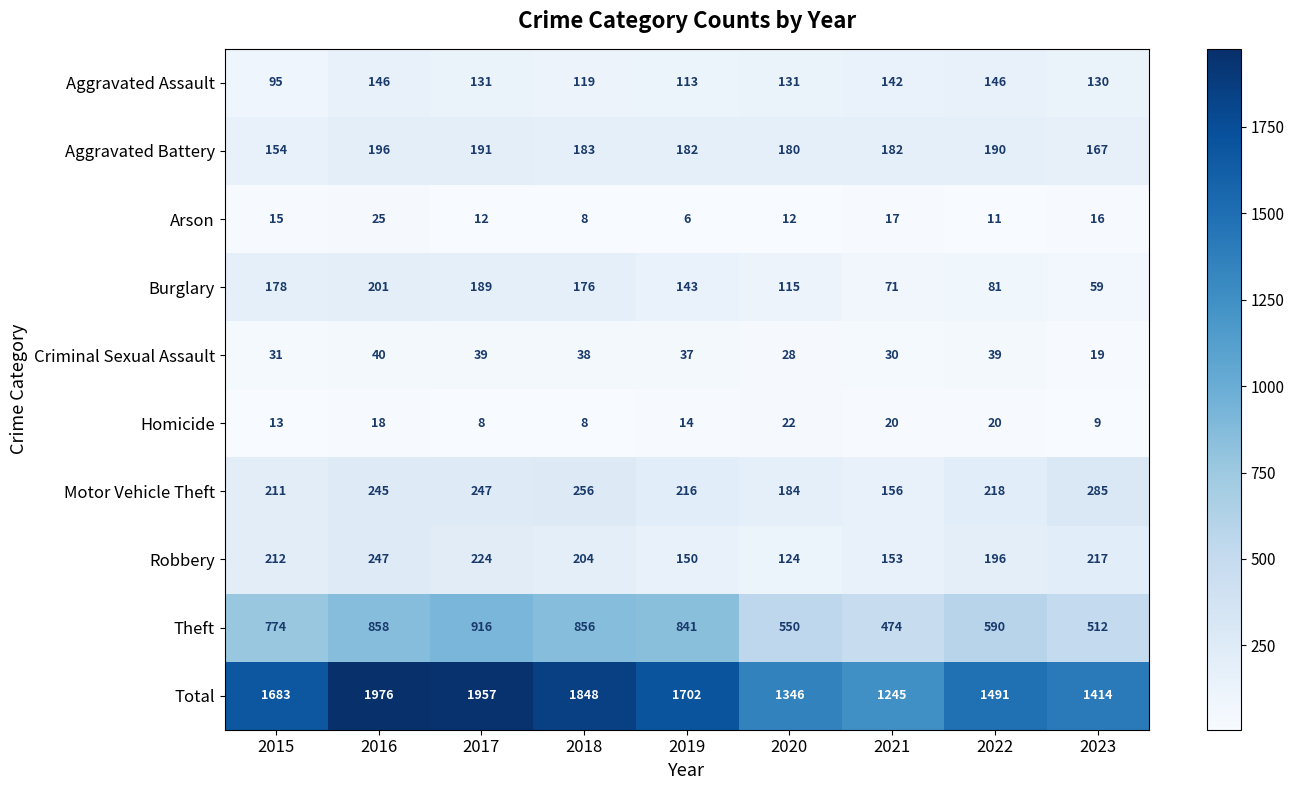

Which series has the largest range (max minus min)?

Total